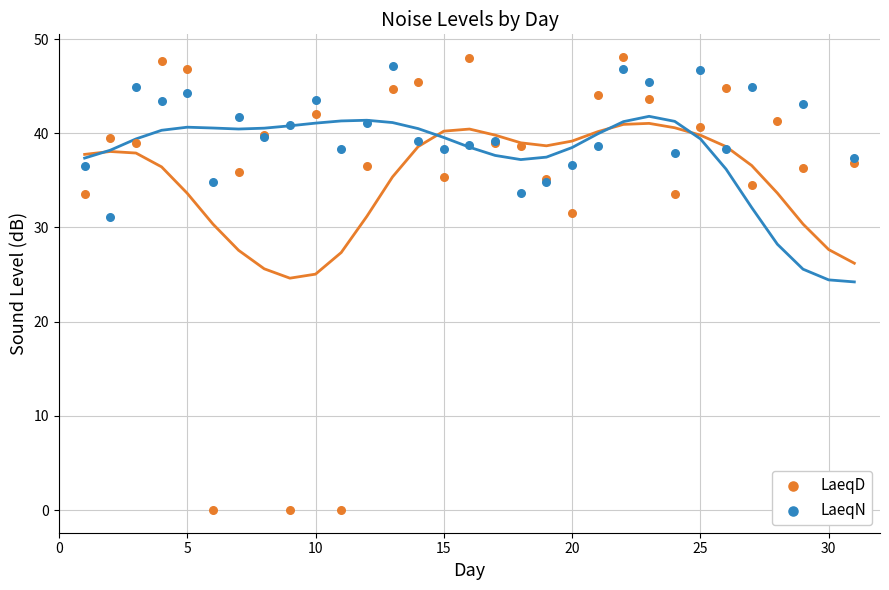

Which series has the widest spread of Y values?

LaeqD